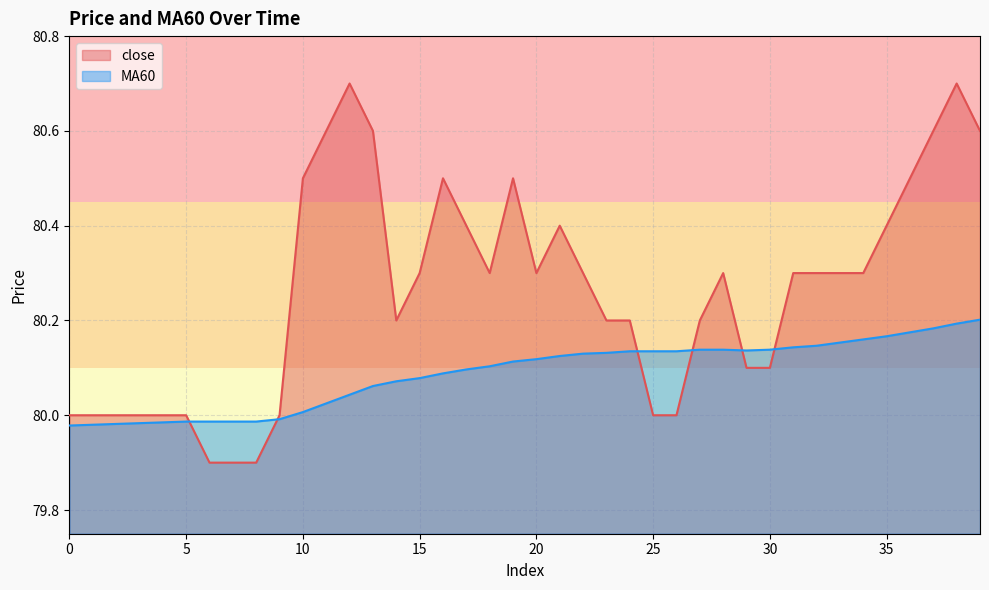

What is the total value across all series at 32?

160.4